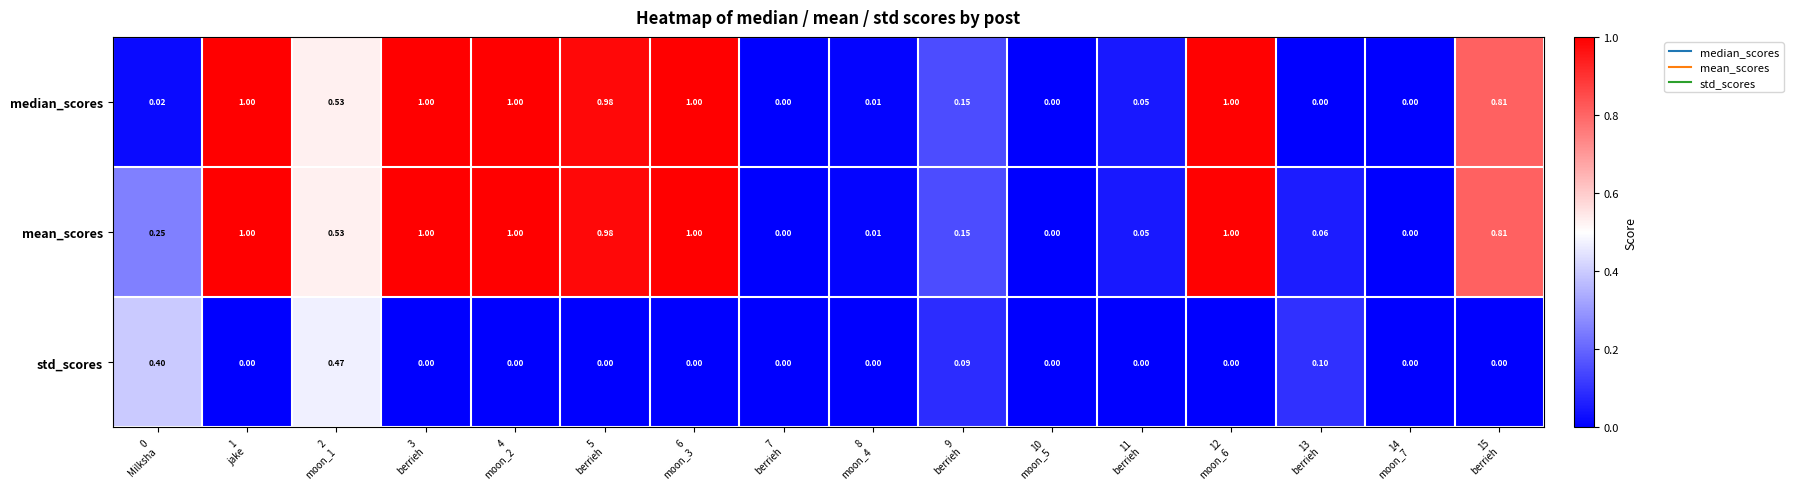

How many positive values does the std_scores series have?

4